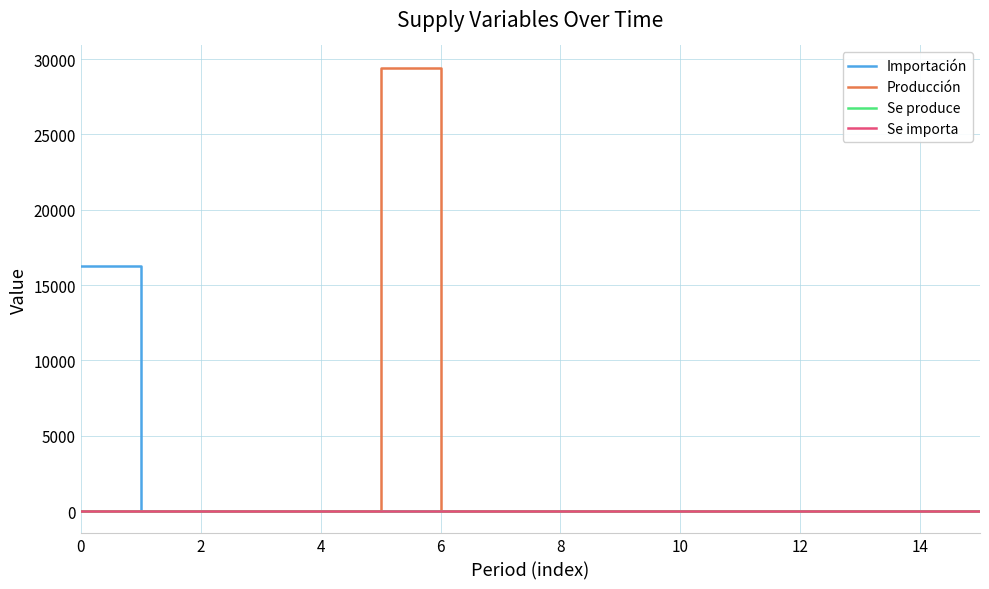

What is the difference between the maximum and minimum values in the Se importa series?

1.0